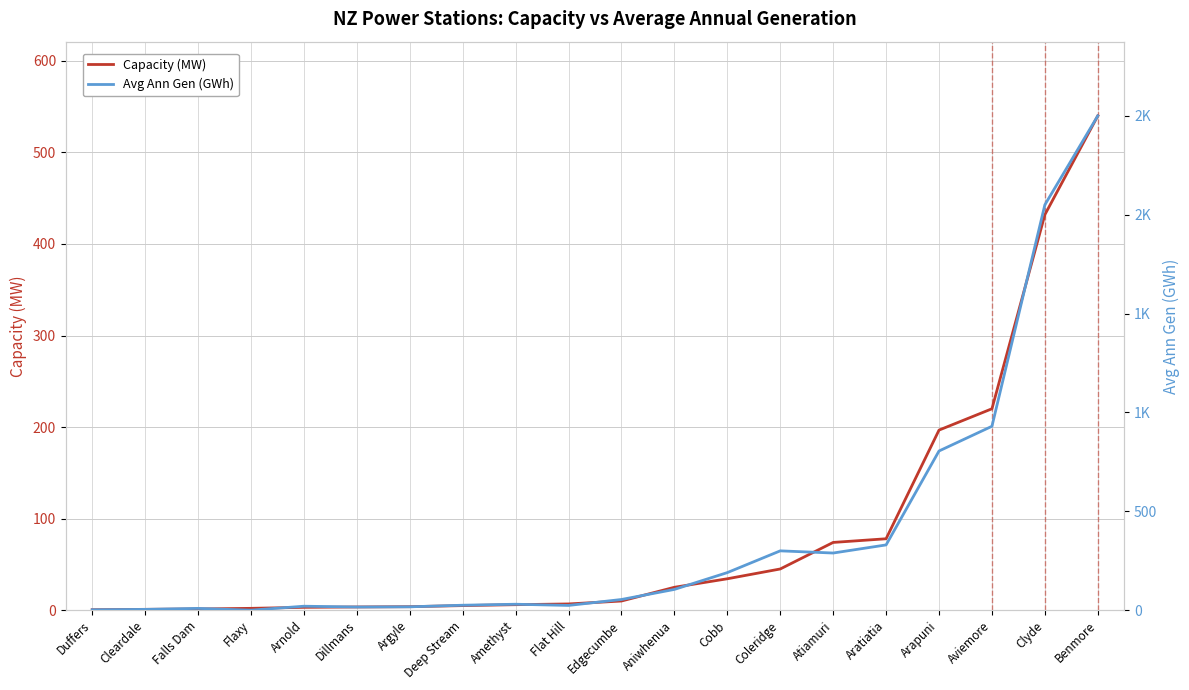

In Avg Ann Gen (GWh), how many points are lower than both neighbors (excluding endpoints)?

4